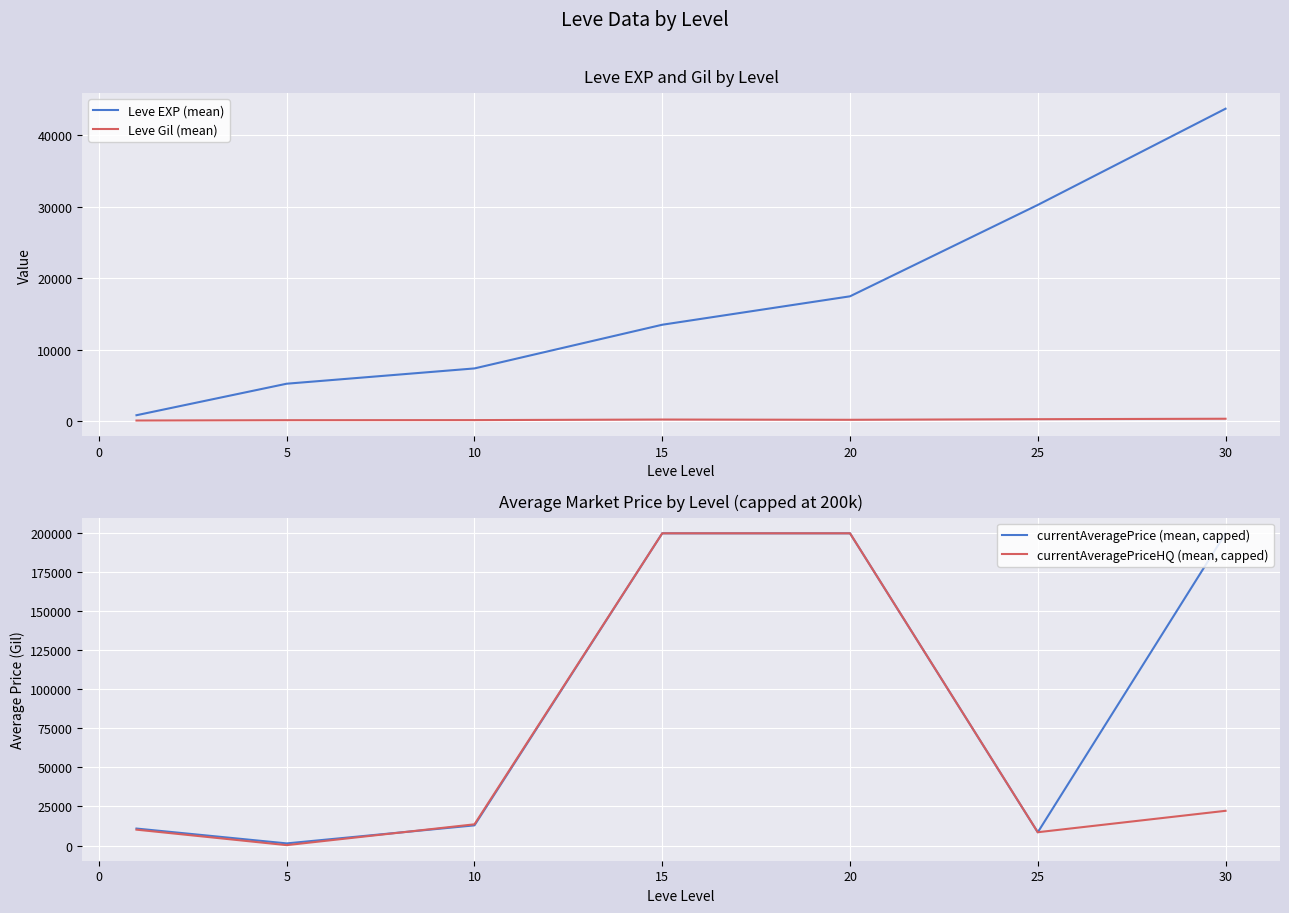

Is the value of Leve Gil (mean) at 5 greater than the value of Leve EXP (mean) at 10?

No